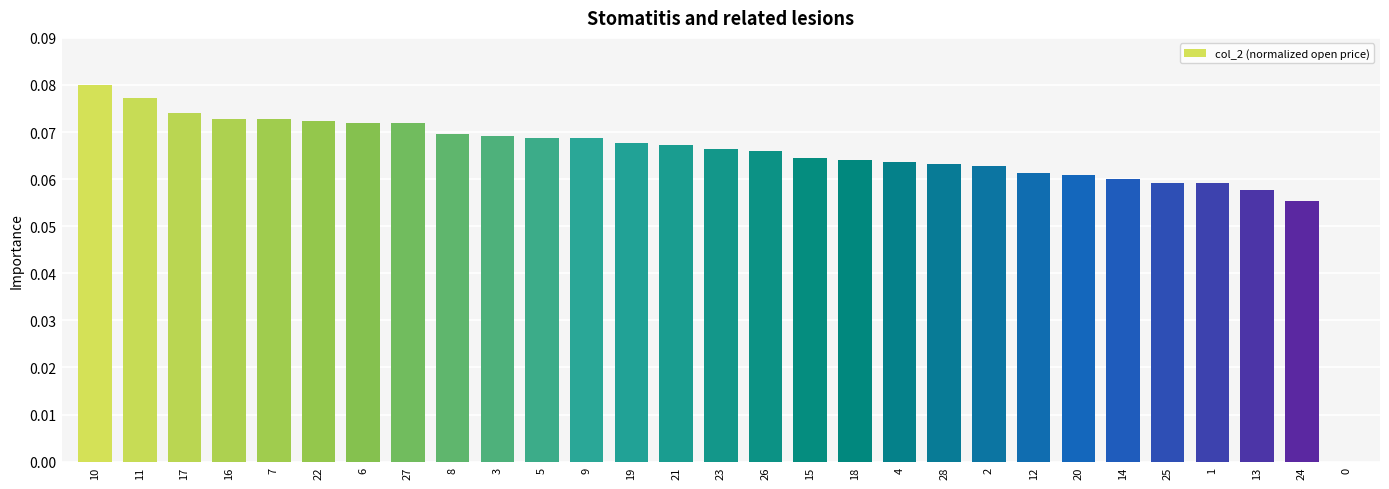

What is the sum of all values?

1.9